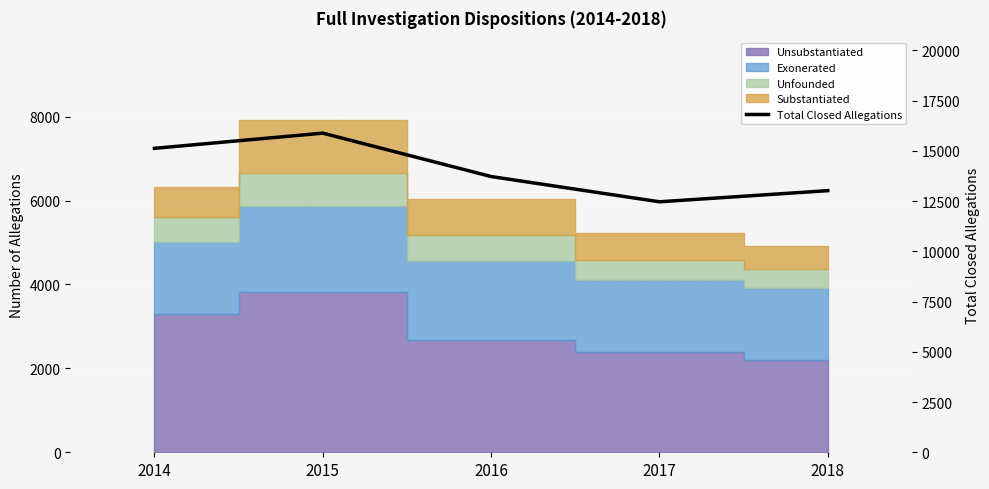

What is the average value?

14047